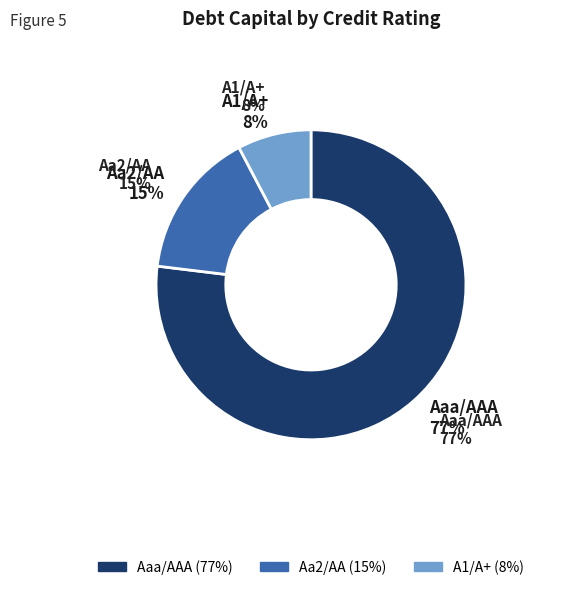

How many slices are in this pie chart?

3